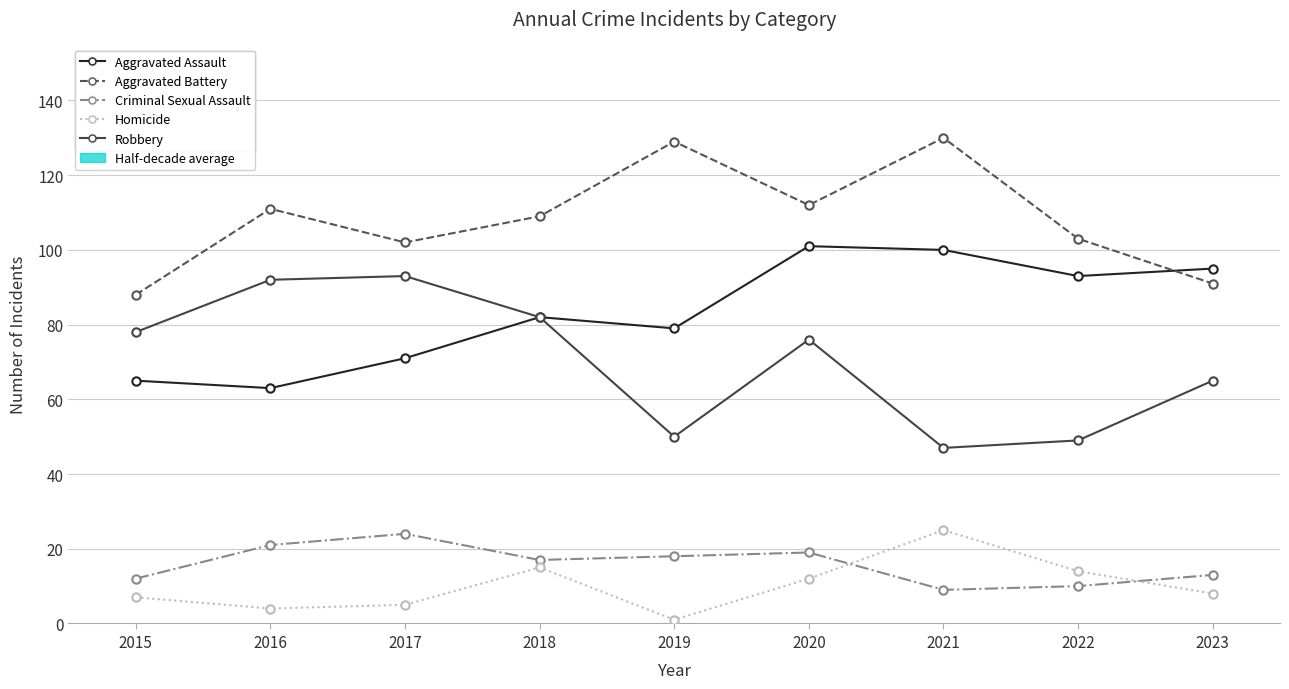

Is the value of Aggravated Battery at 2019 greater than the value of Criminal Sexual Assault at 2019?

Yes